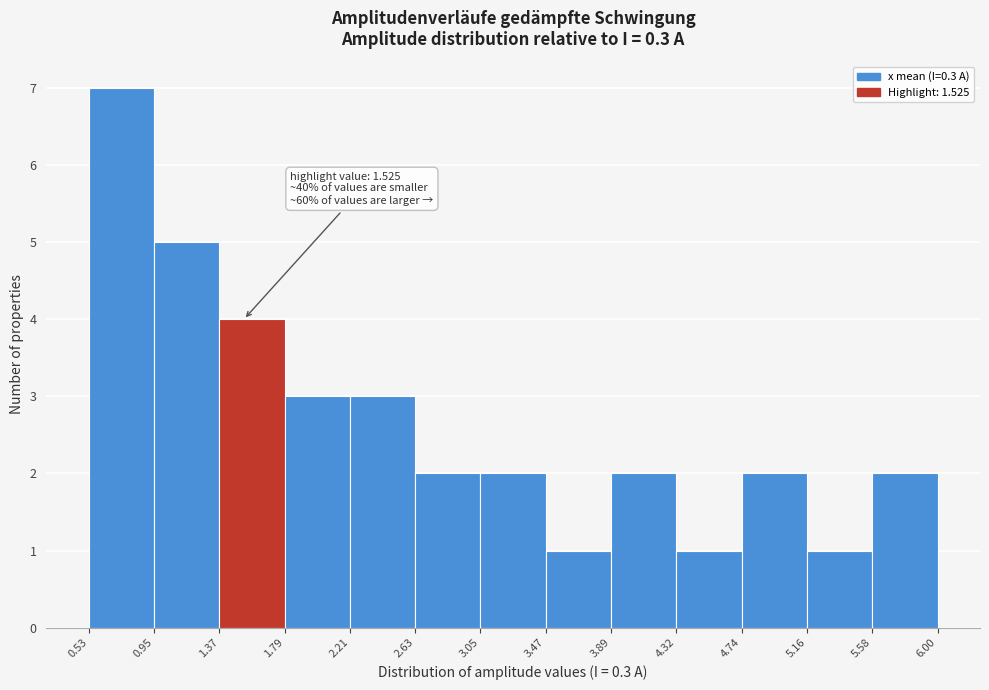

Which range on the x-axis has the tallest bar?

0.53 to 0.95